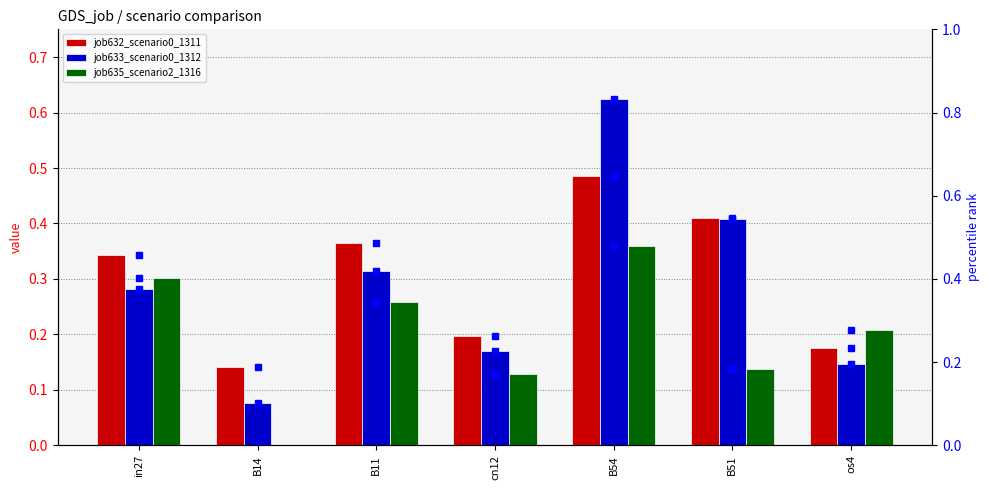

How many groups of bars are there?

7